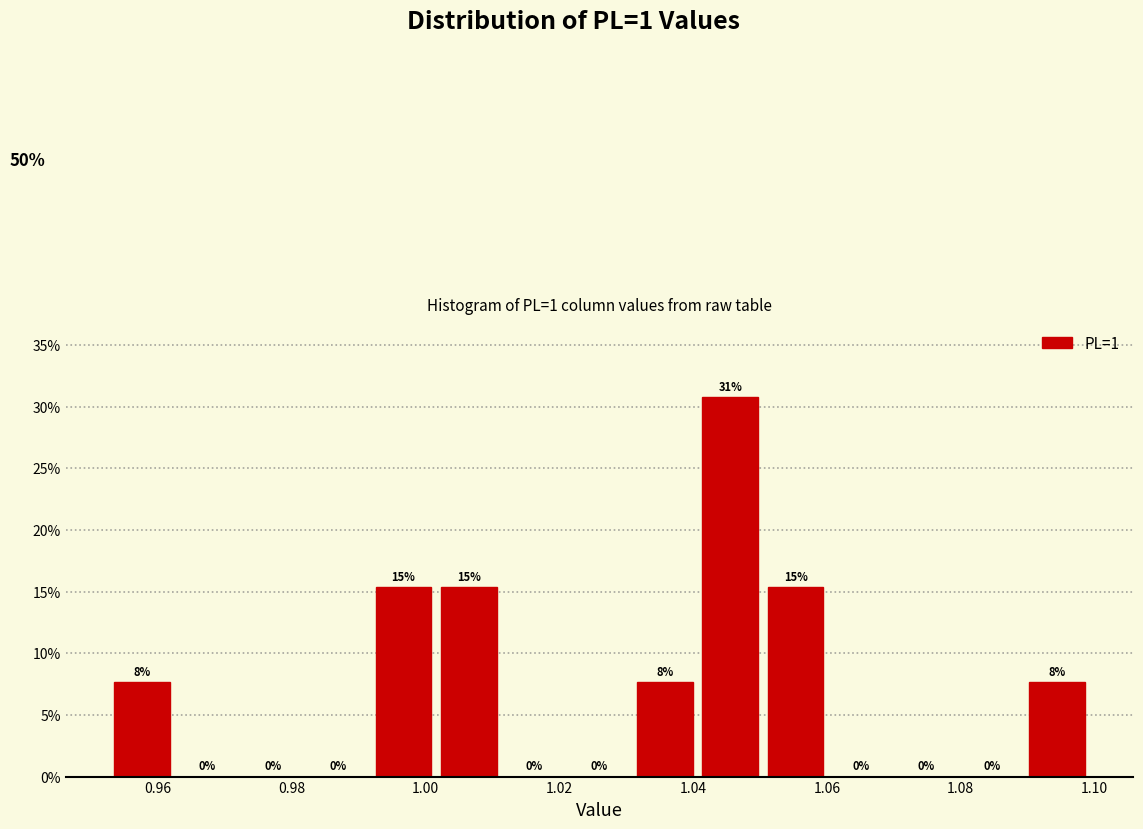

Which range on the x-axis has the tallest bar?

1.042 to 1.052